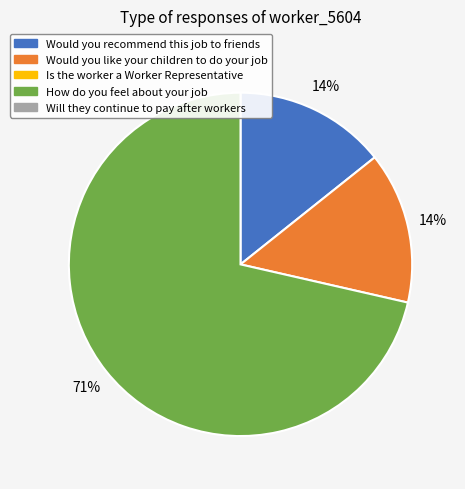

Is there any slice that represents more than half of the pie?

Yes